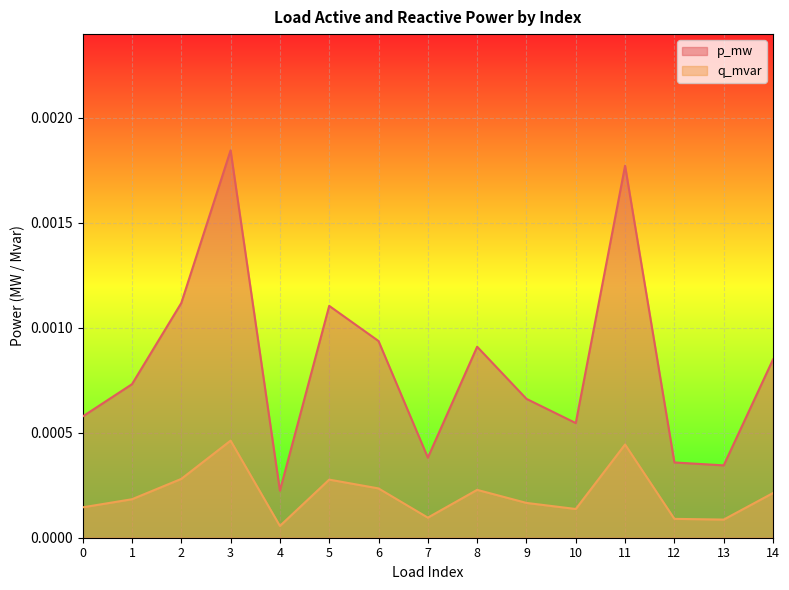

True or false: q_mvar and p_mw intersect in this chart.

False